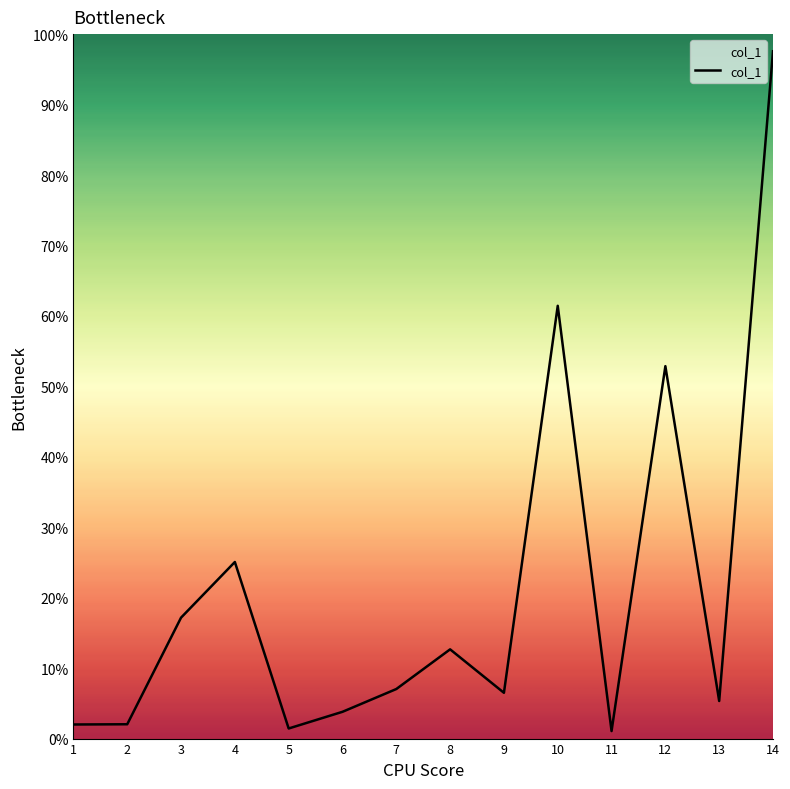

The chart shows a value of 8.9 at 13. True or false?

False